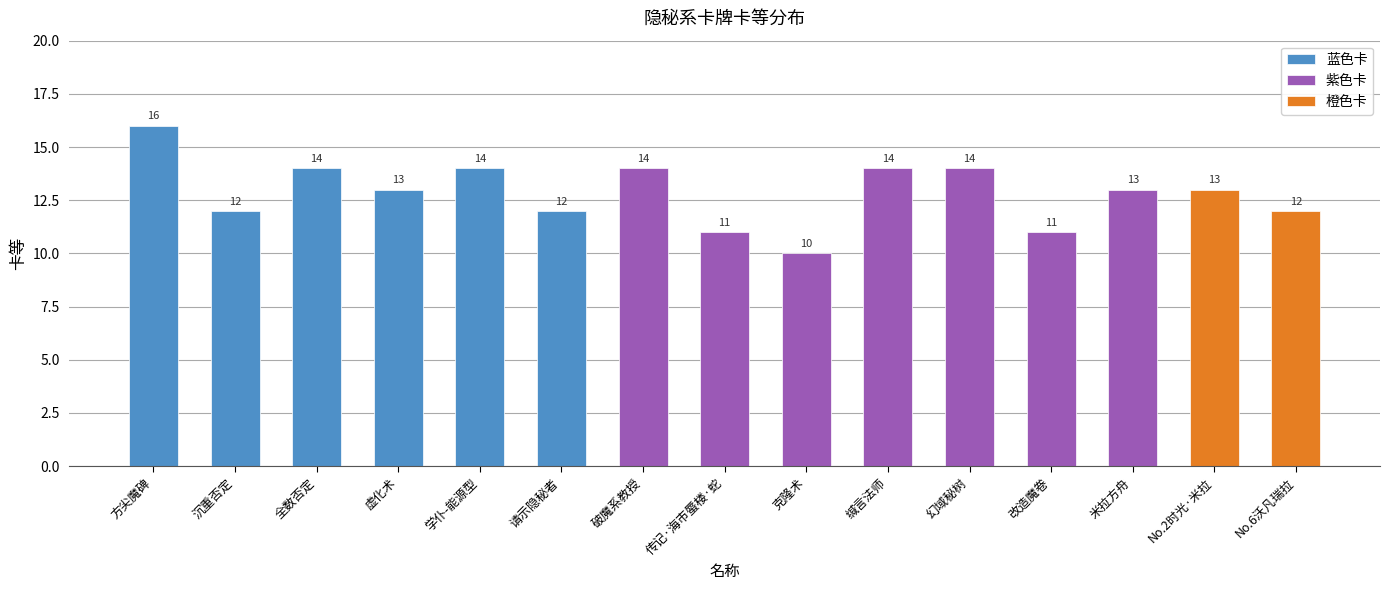

Which has a higher value, No.2时光·米拉 or 克隆术?

No.2时光·米拉